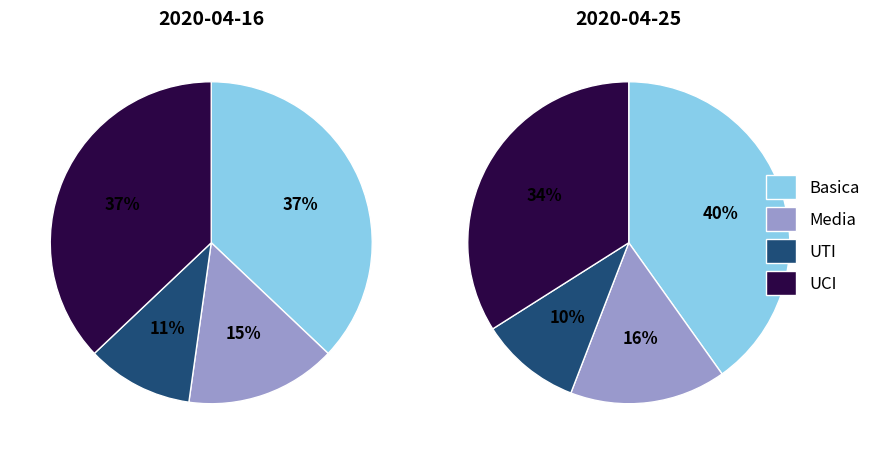

What portion of the pie excludes Basica?

62.9%